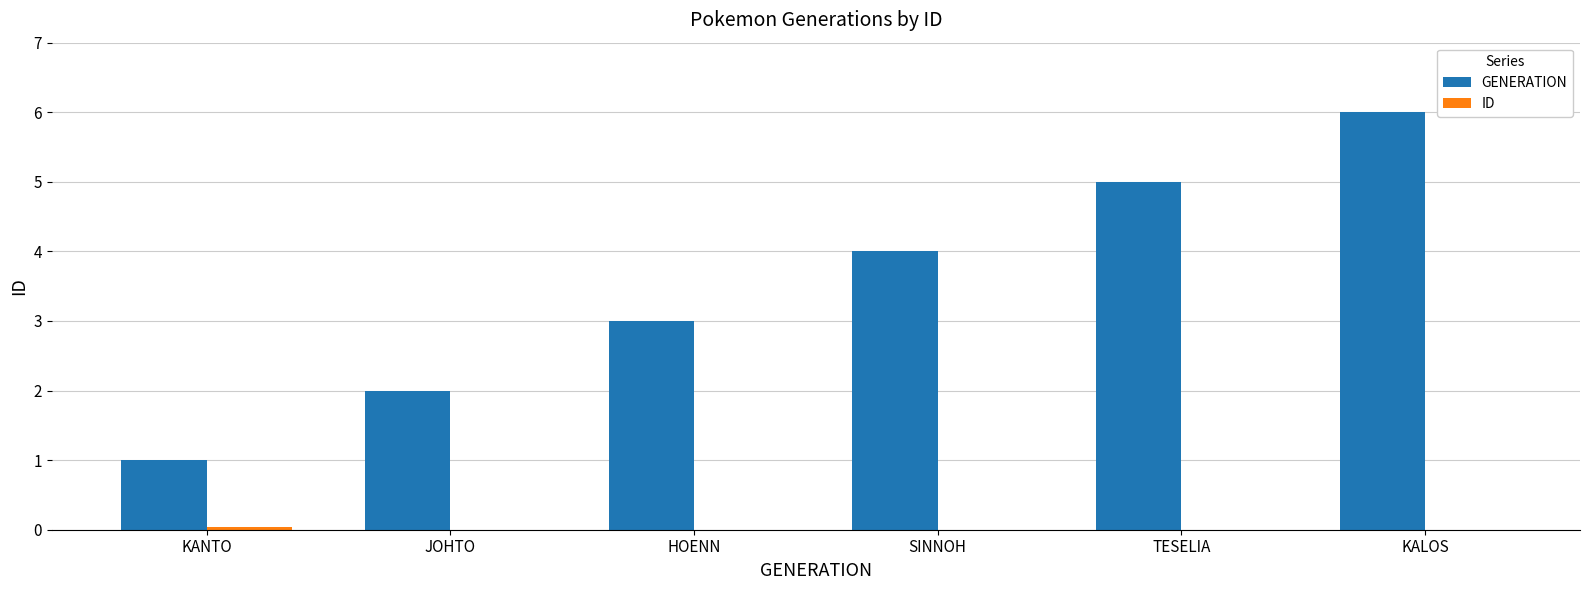

What is the greatest value displayed?

6.0